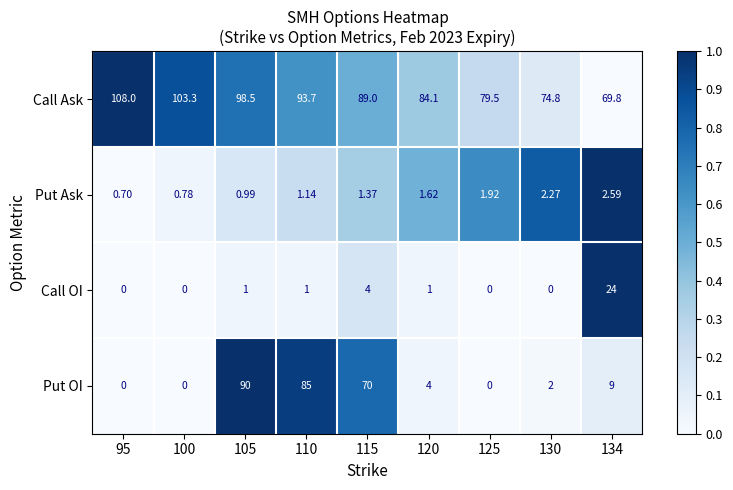

How many distinct data groups are displayed?

4